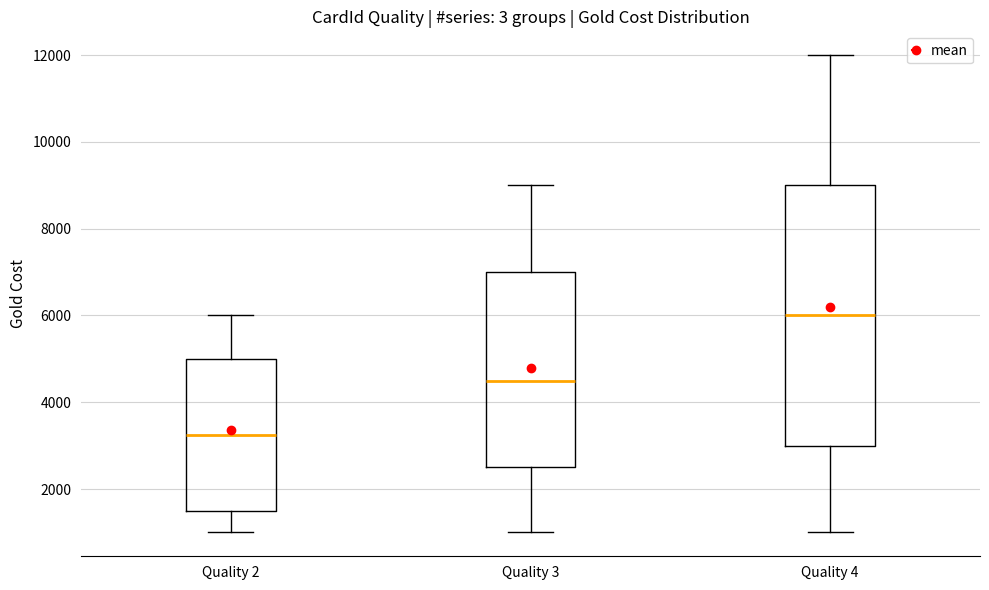

Comparing the boxes themselves (not the whiskers), which one is the tallest?

Quality 4